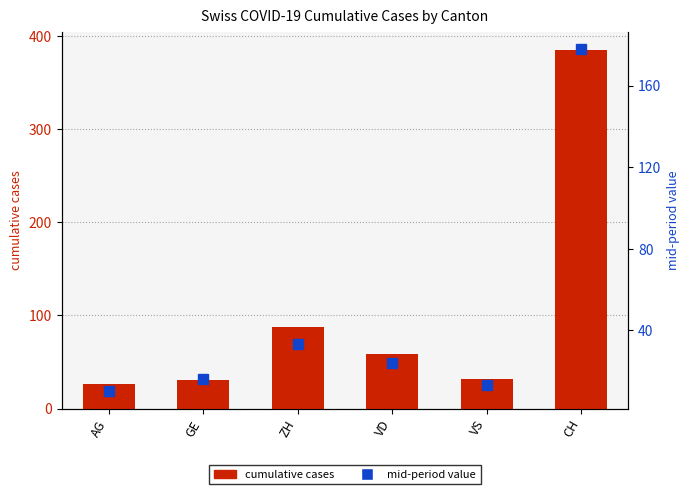

Is the value of mid-period value at AG greater than the value of cumulative cases at CH?

No